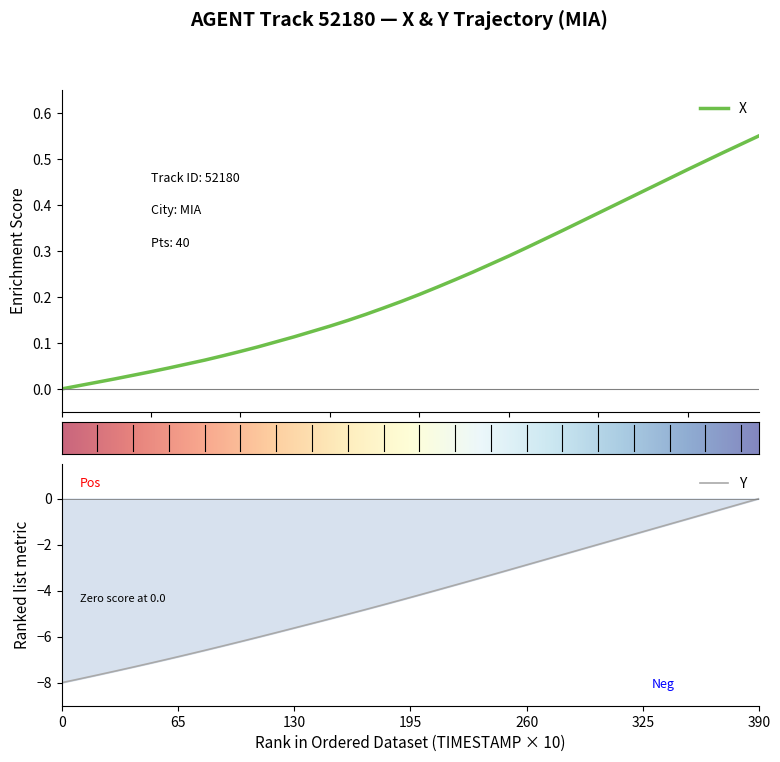

True or false: Y and X cross at least once.

False